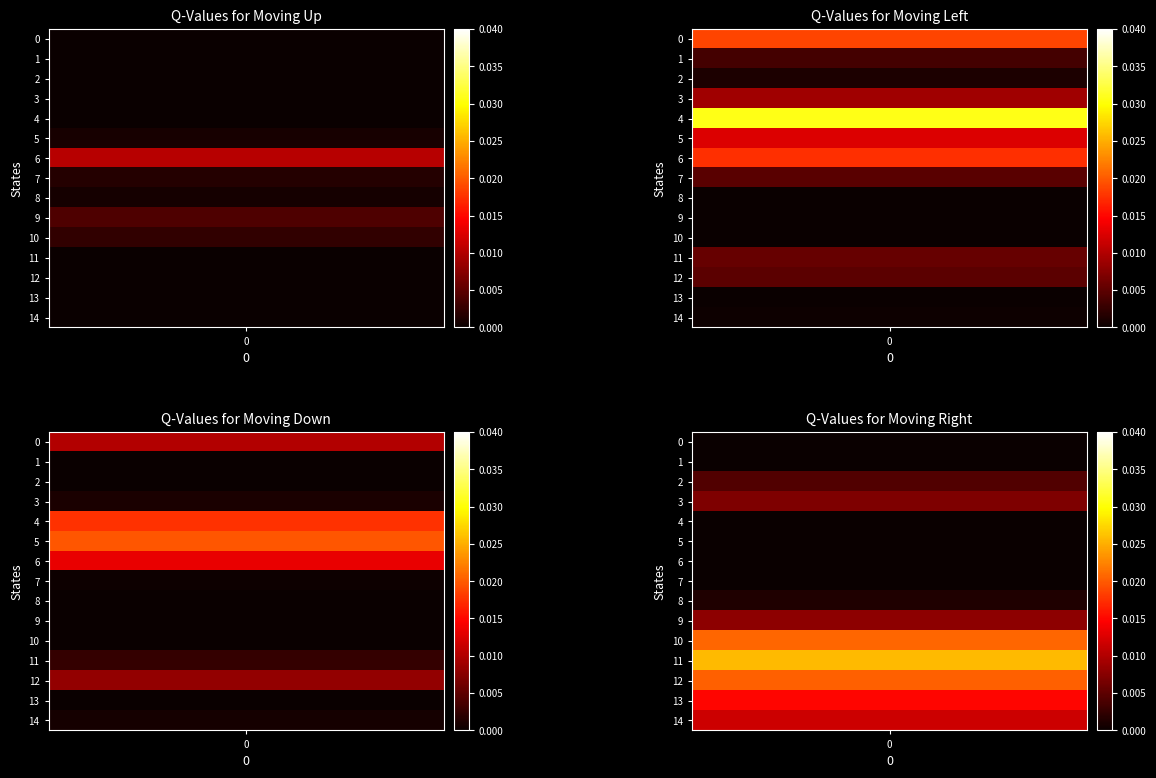

Count the number of data series in this chart.

4